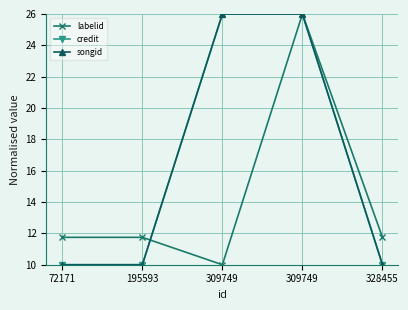

Which series has the widest spread of values?

labelid